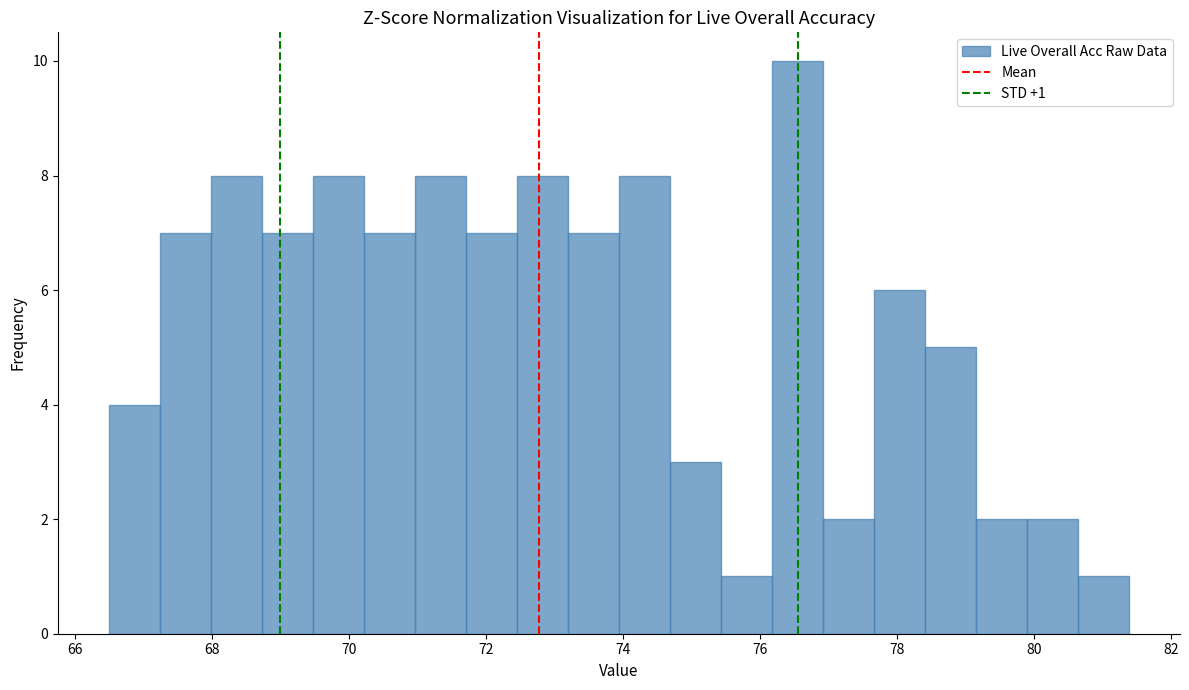

Read against the x-axis, roughly where is the centre of the tallest bar?

76.6